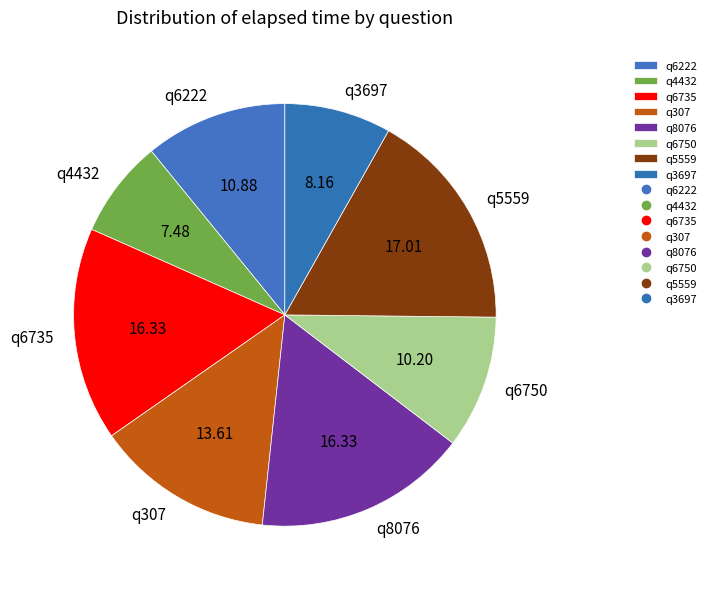

Is there any slice that represents more than half of the pie?

No